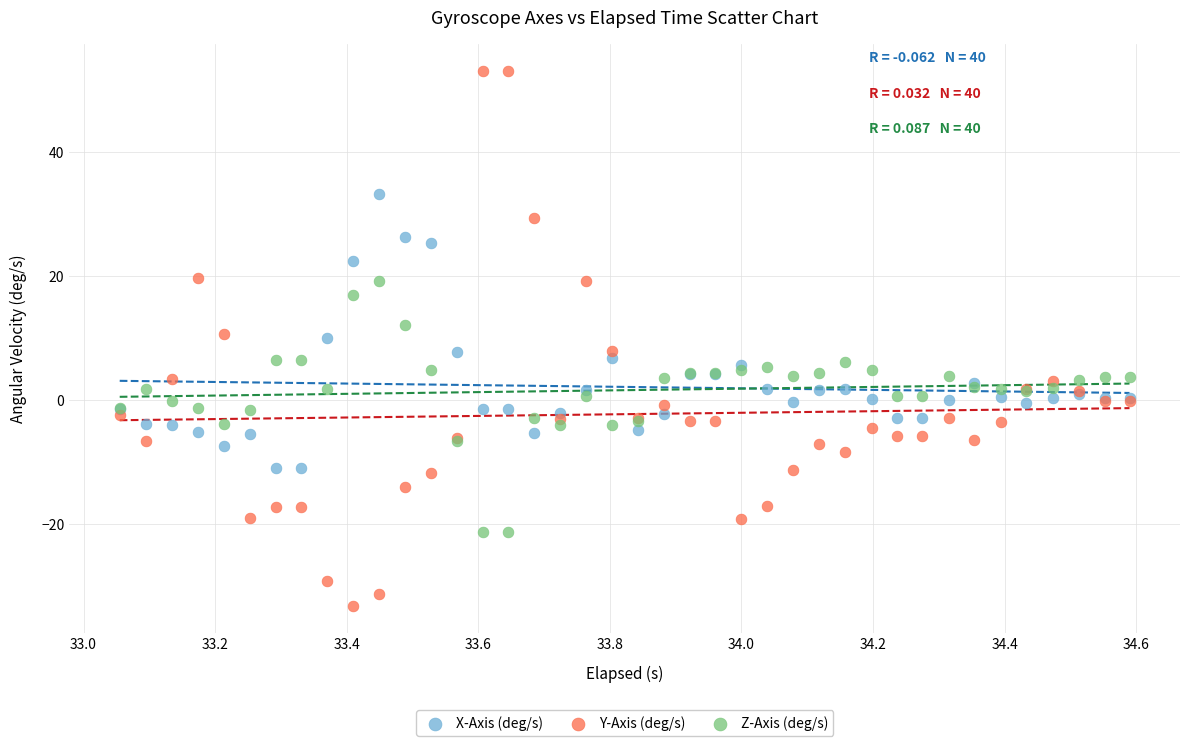

Which series contains the highest Y value?

Y-Axis (deg/s)